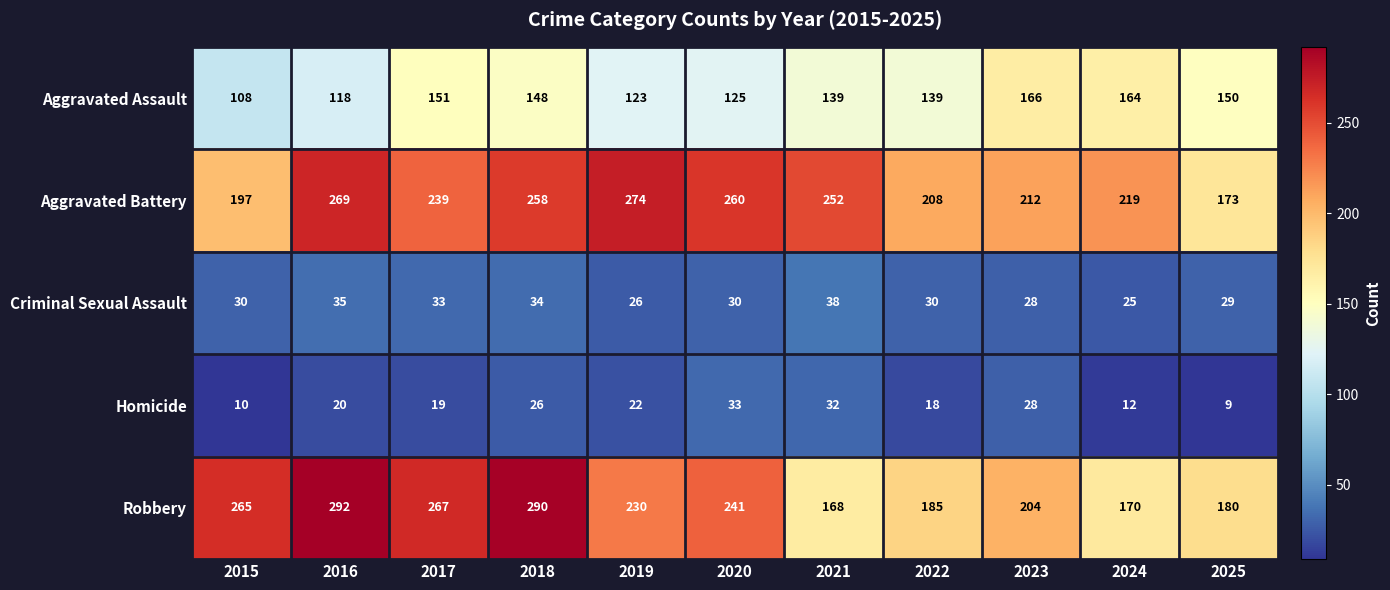

Count the number of data series in this chart.

5